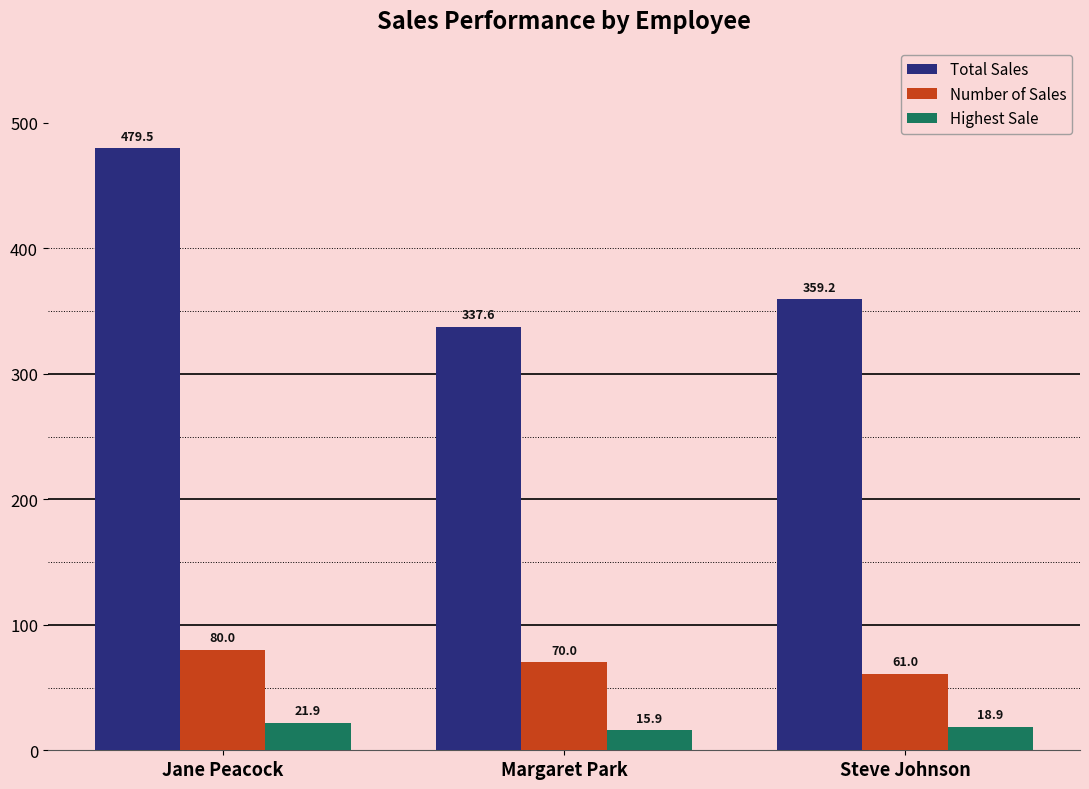

Are the bars horizontal?

No